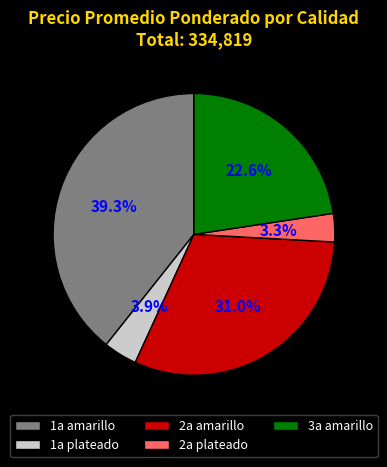

What percentage is NOT represented by 2a amarillo?

69.0%